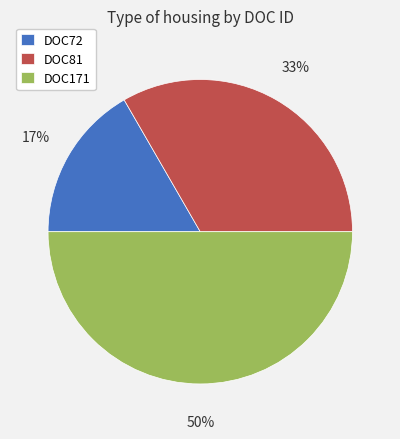

Is it true that DOC81 is 33% of the pie?

True